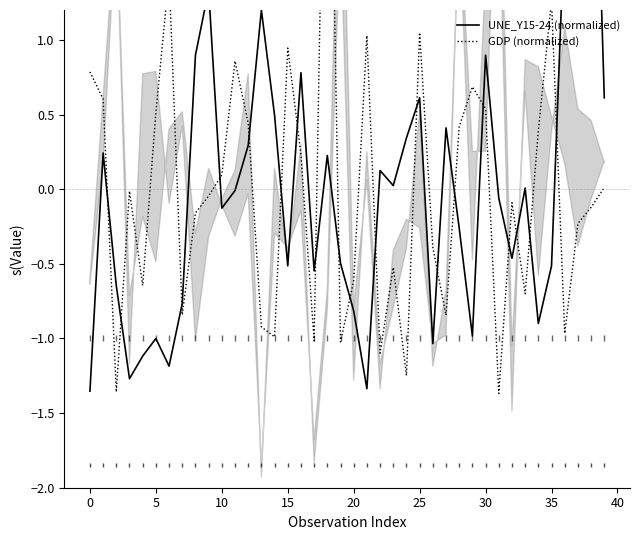

The UNE_Y15-24 (normalized) series shows 0.6 at 39. True or false?

True